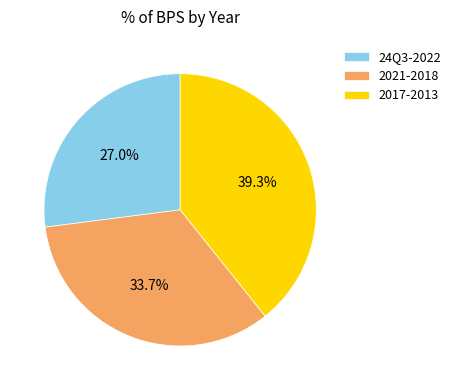

Is there any slice that represents more than half of the pie?

No